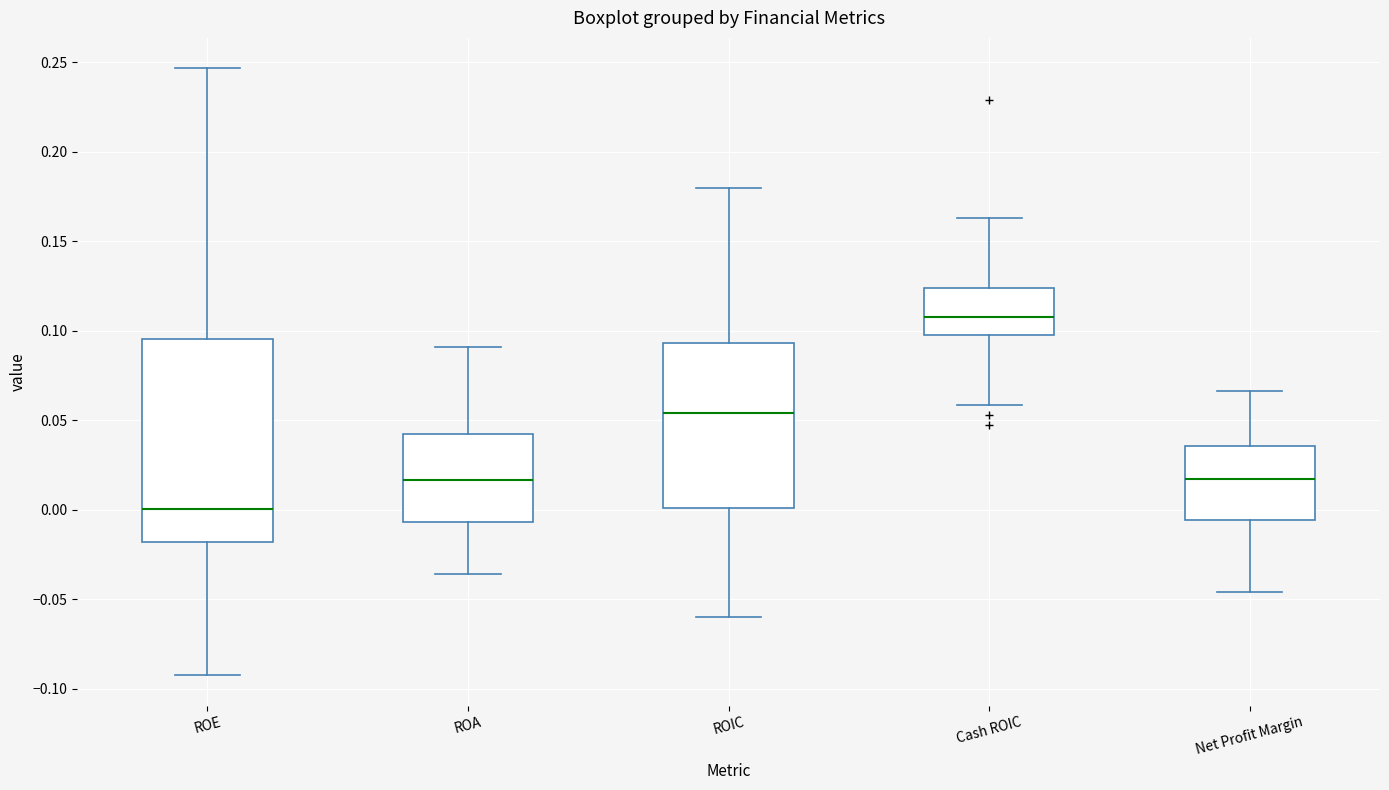

Reading left to right, read every box against the y-axis: the position of its median line, the range the box covers, and the ends of its whiskers. The values are not printed on the chart, so give them approximately, as read against the axis.

ROE: median 0.000, box -0.020 to 0.095, whiskers -0.095 to 0.245
ROA: median 0.015, box -0.005 to 0.040, whiskers -0.035 to 0.090
ROIC: median 0.055, box 0.000 to 0.095, whiskers -0.060 to 0.180
Cash ROIC: median 0.110, box 0.100 to 0.125, whiskers 0.060 to 0.165
Net Profit Margin: median 0.015, box -0.005 to 0.035, whiskers -0.045 to 0.065